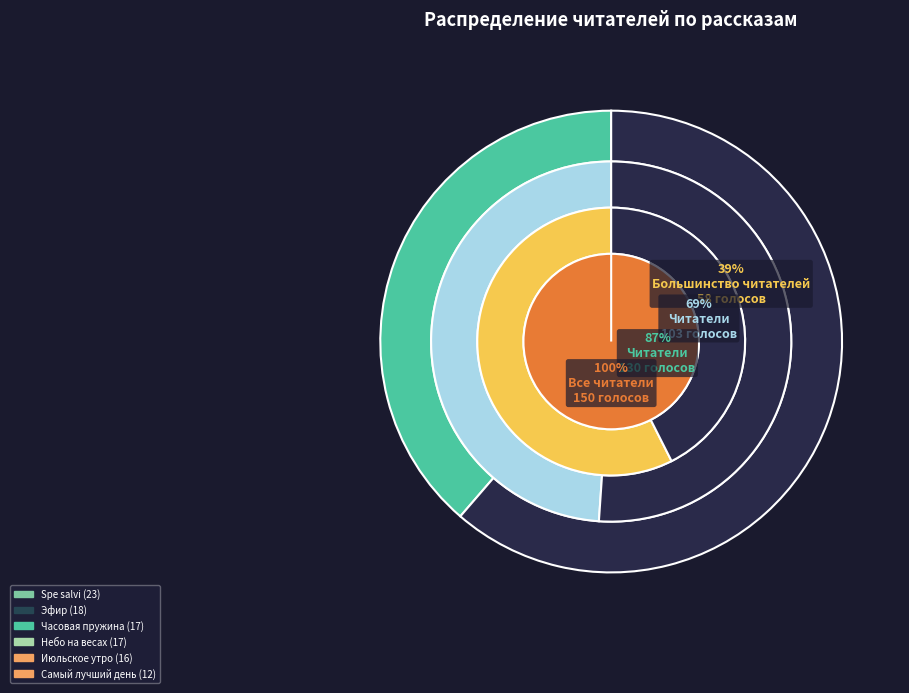

The Человек создан для счастья slice represents 1% of the pie. True or false?

False